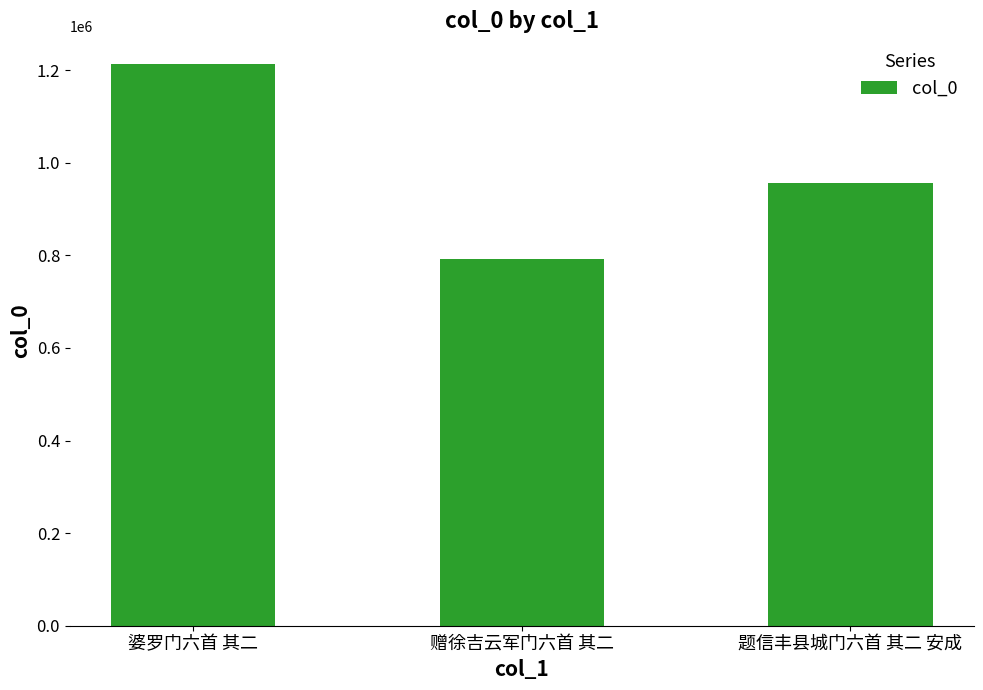

Reading right to left, transcribe all the data shown in this chart.

题信丰县城门六首 其二 安成=955191	赠徐吉云军门六首 其二=790977	婆罗门六首 其二=1212247